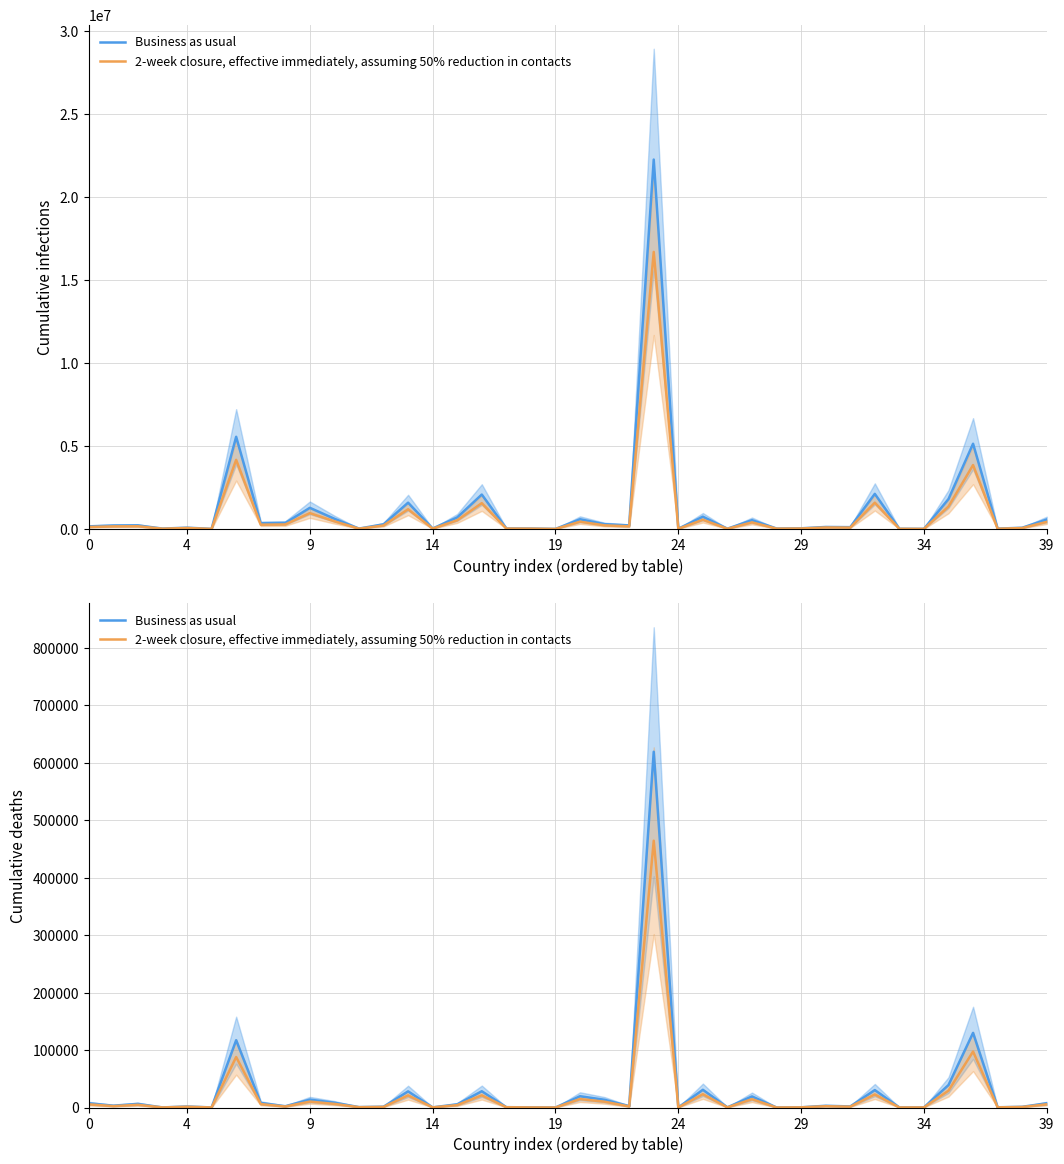

At 37, list the series in order from largest to smallest.

Business as usual, 2-week closure, effective immediately, assuming 50% reduction in contacts